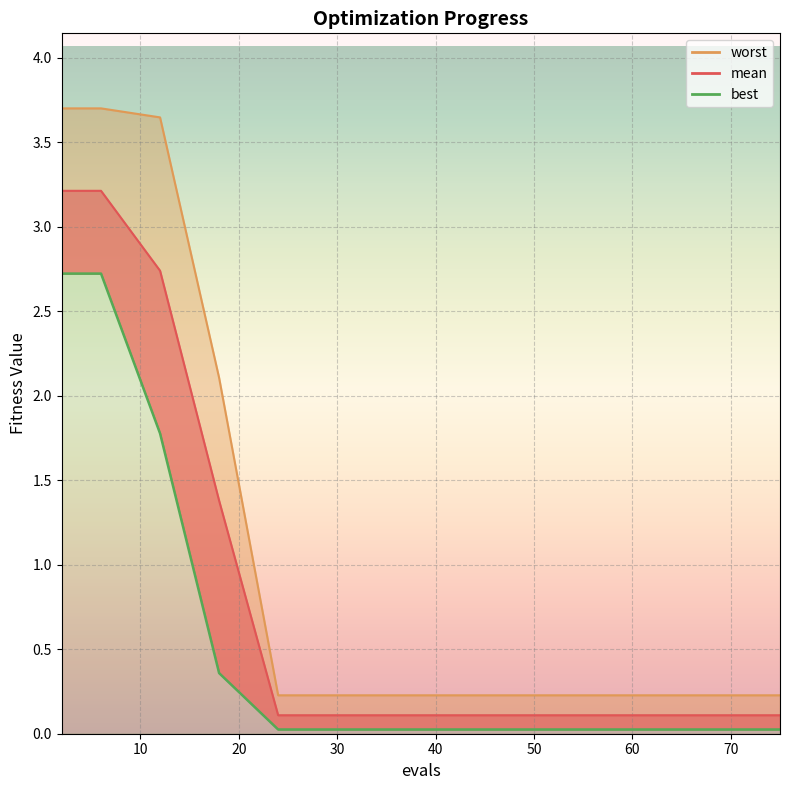

The value at 40 is 0.0. True or false?

False